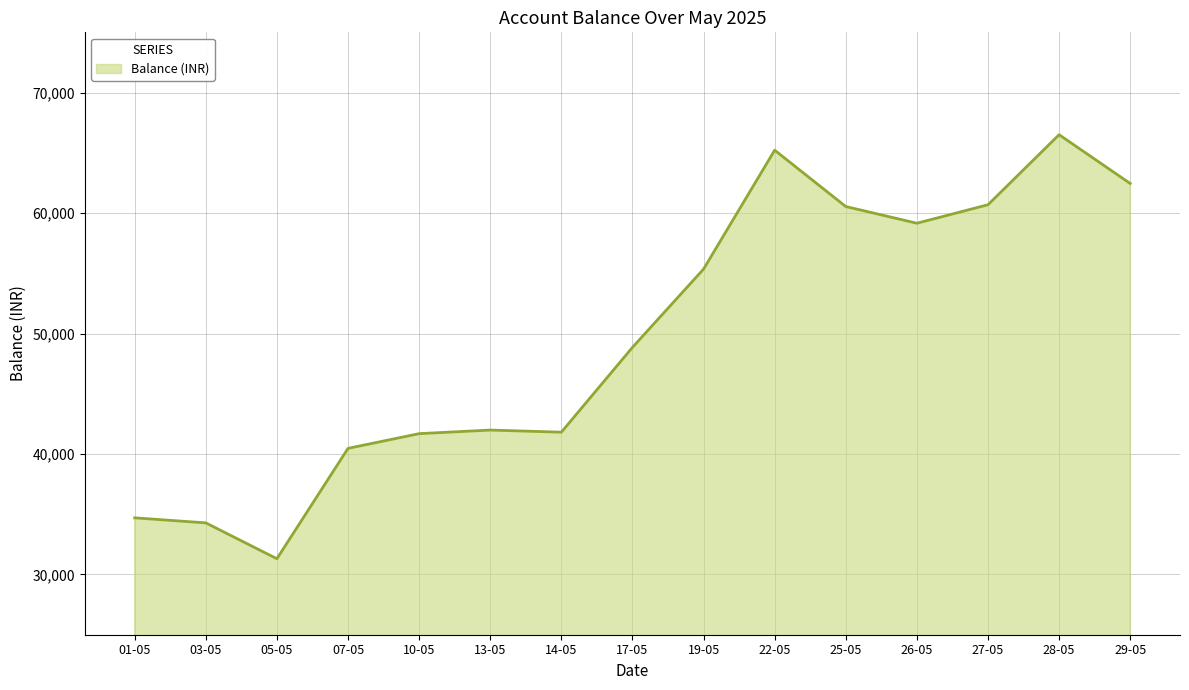

Where is the data nearest to the value 48905?

17-05